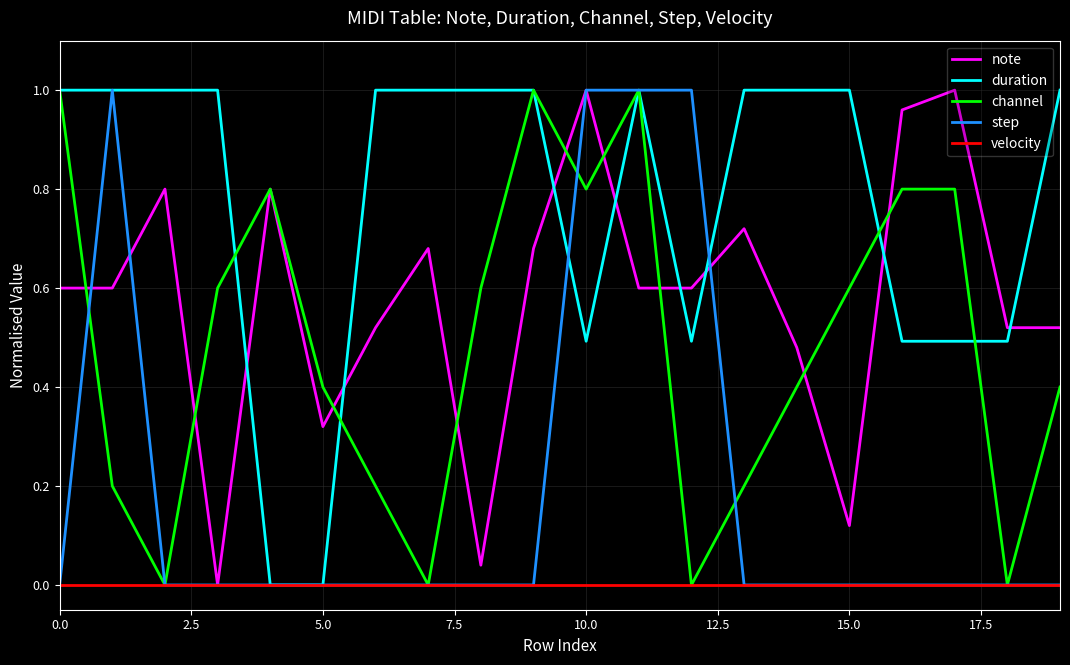

What are all the series names shown in the legend?

note, duration, channel, step, velocity